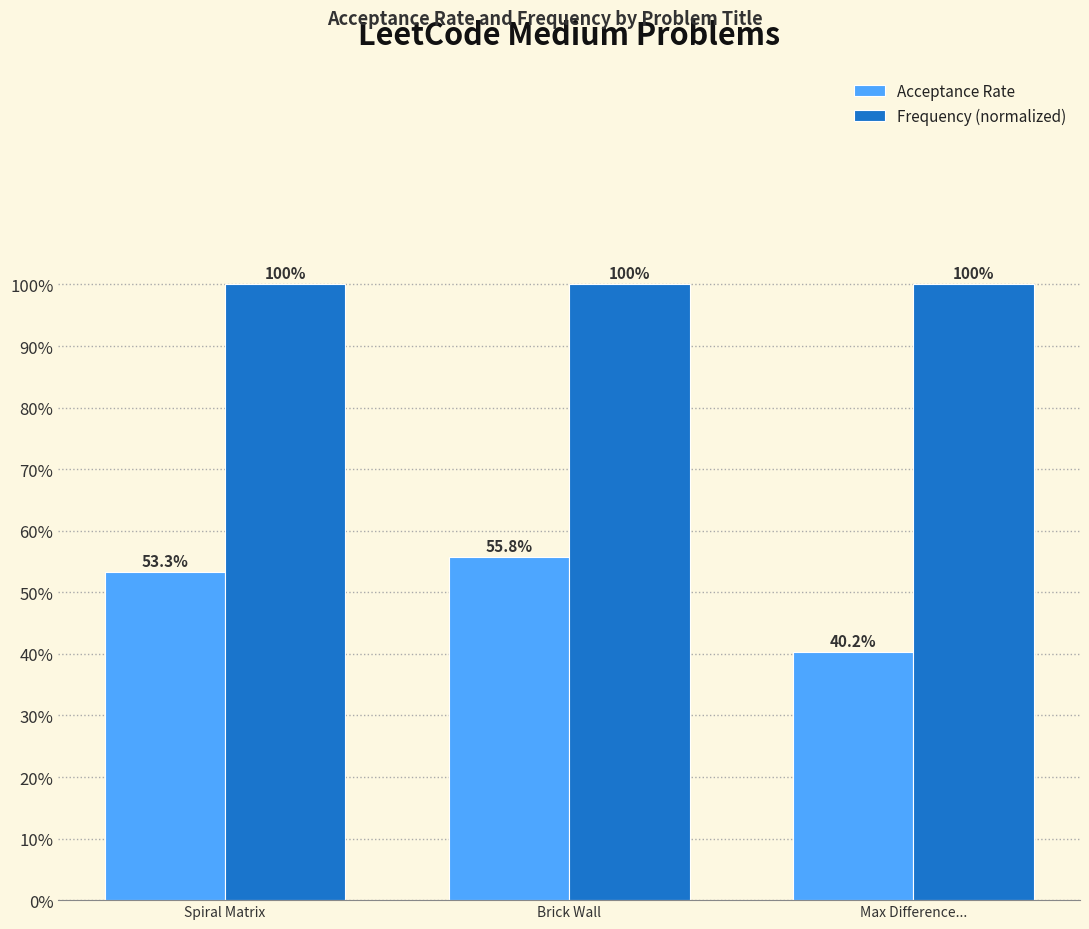

Between Spiral Matrix and Brick Wall, which is larger?

Brick Wall